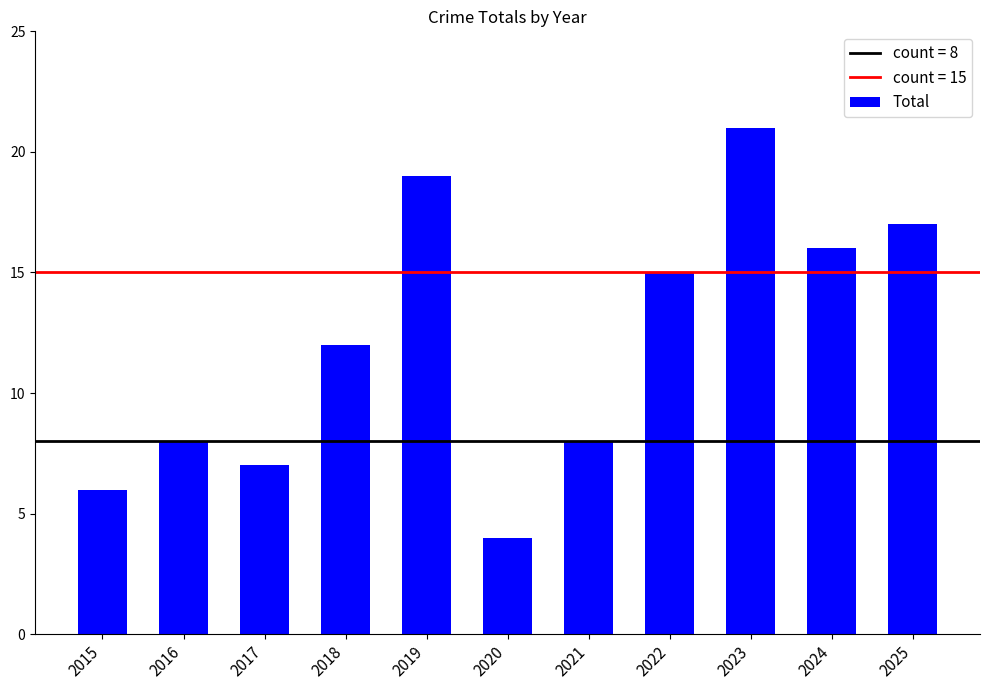

How many distinct data groups are displayed?

1